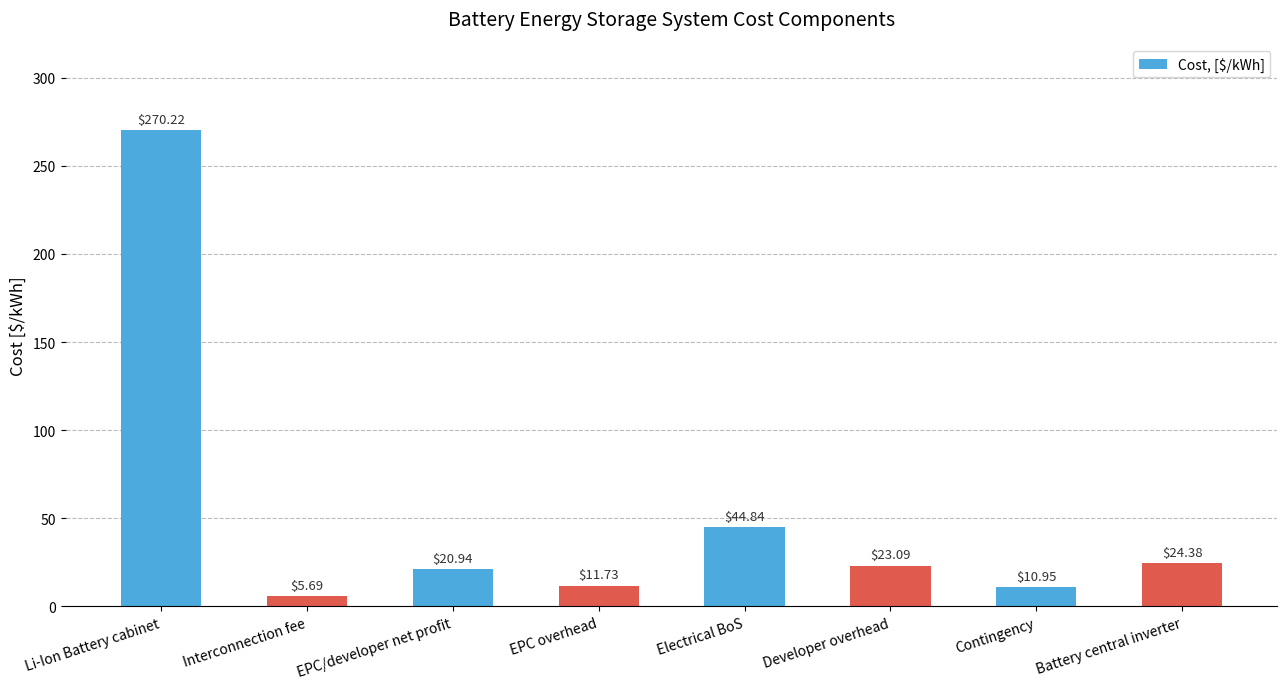

Rank the categories by value from highest to lowest.

Li-Ion Battery cabinet, Electrical BoS, Battery central inverter, Developer overhead, EPC/developer net profit, EPC overhead, Contingency, Interconnection fee